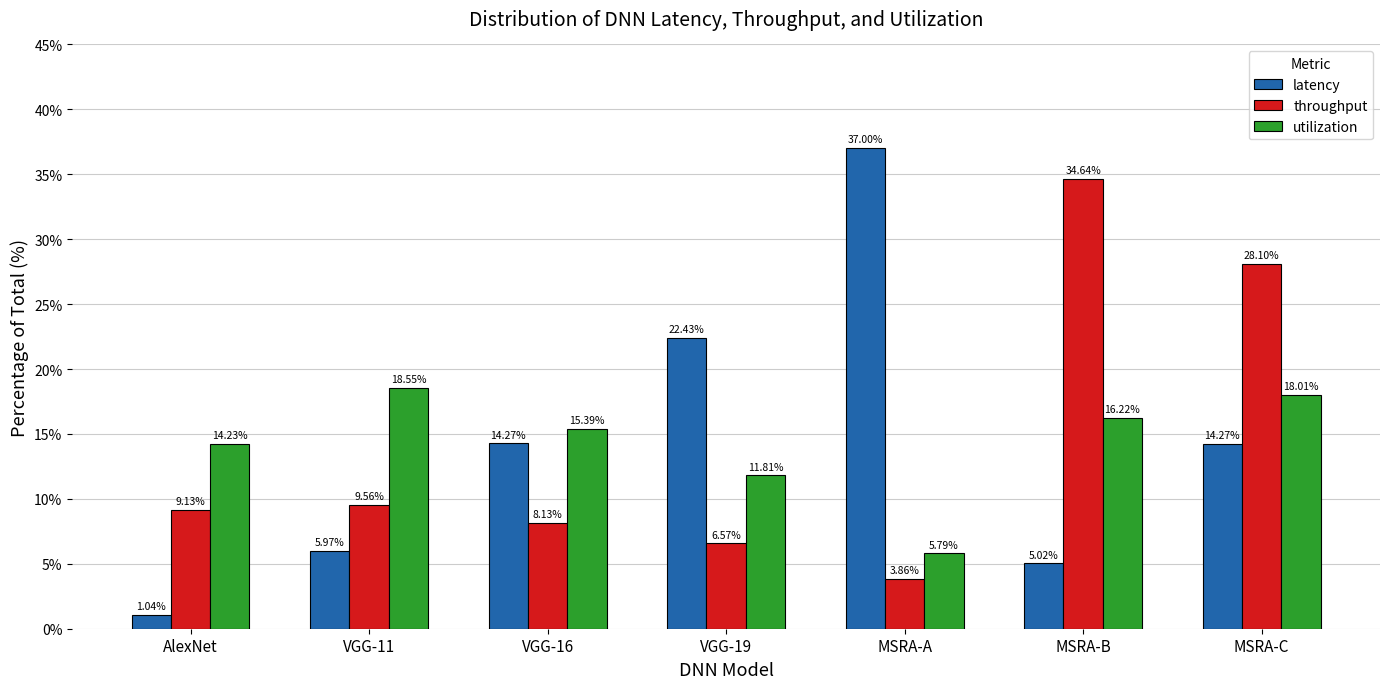

What value does the throughput series have at MSRA-B?

34.6